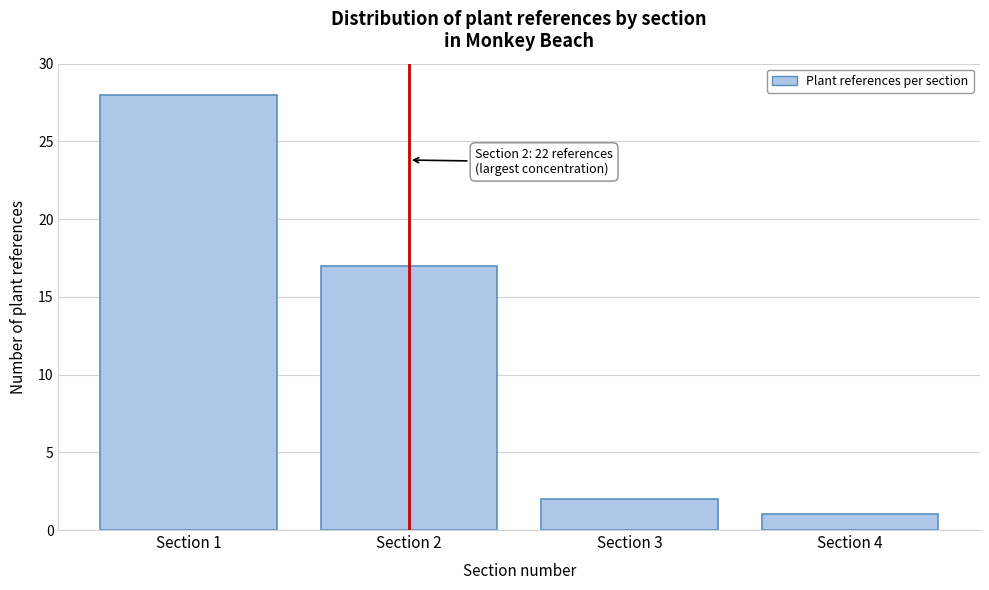

Reading left to right, what are all the values shown in this chart?

Section 1=28	Section 2=17	Section 3=2	Section 4=1